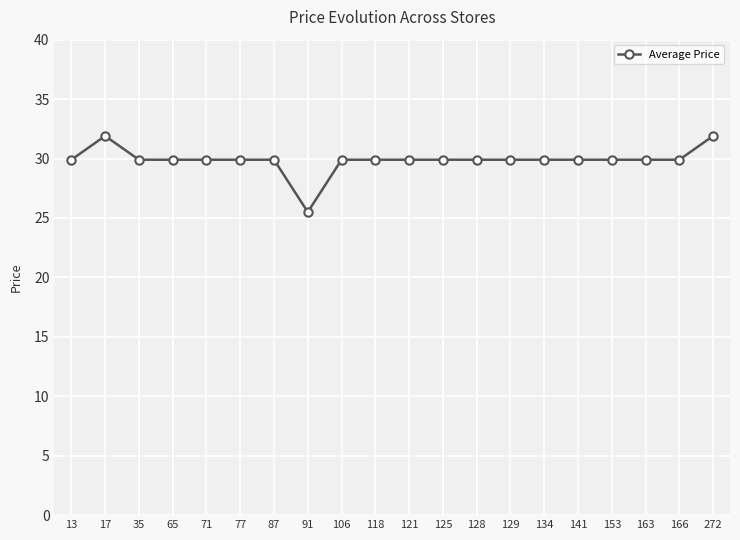

How many values are below 29?

1